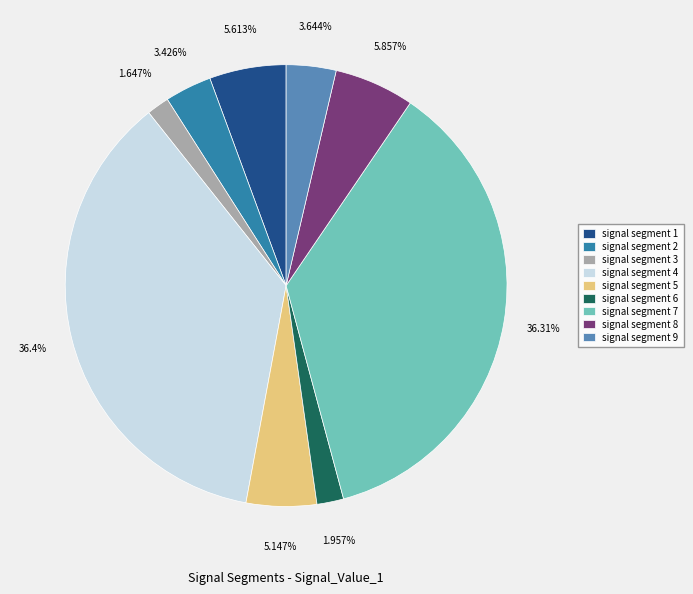

Is there any slice that represents more than half of the pie?

No